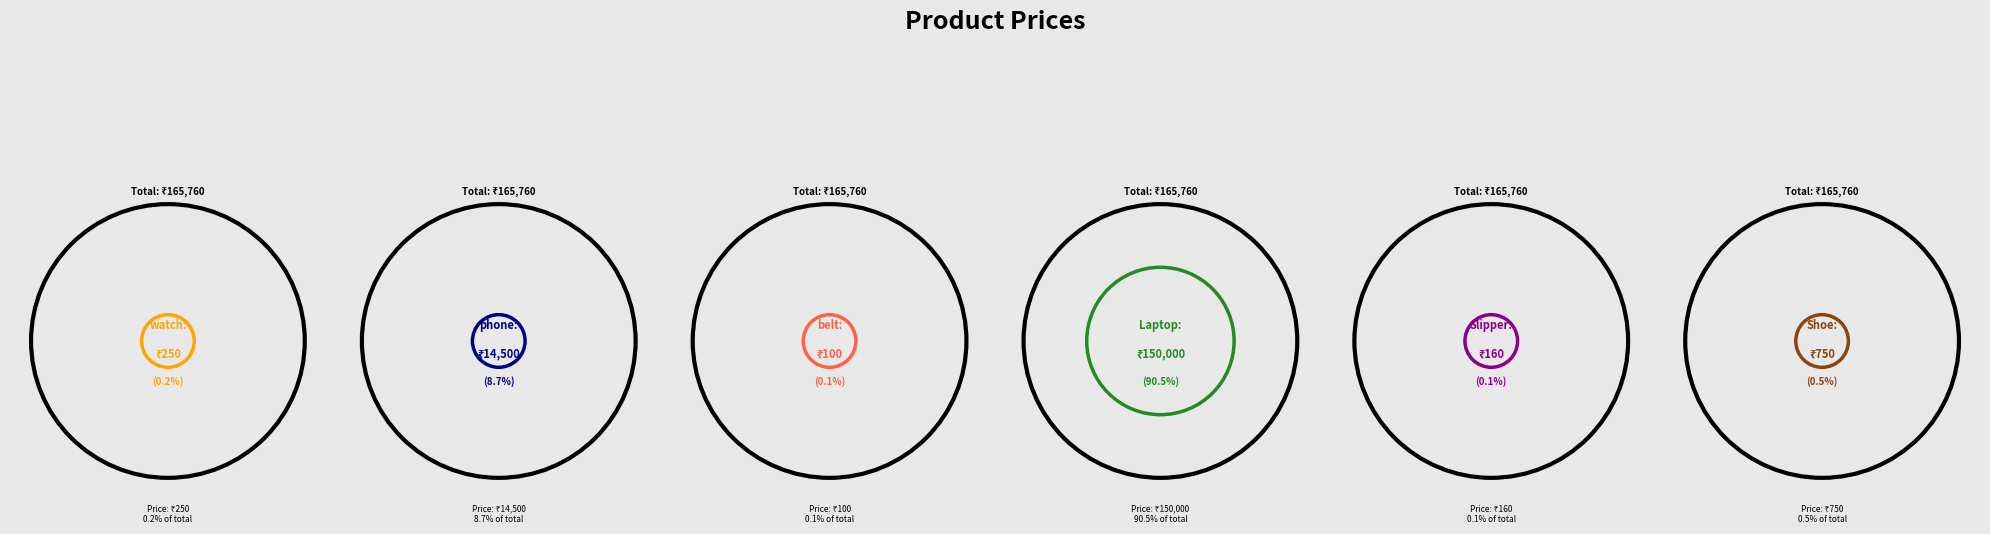

Combined, what portion of the pie is Slipper and watch?

0.2%